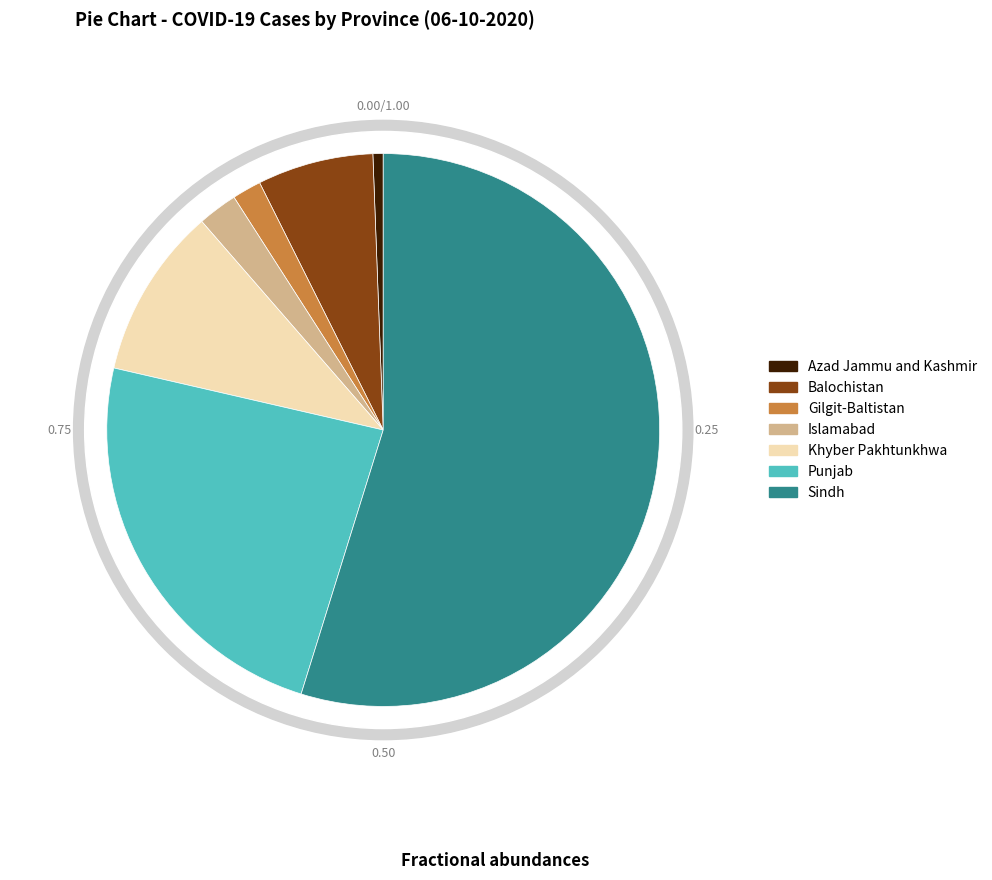

What is the ratio of the value at Balochistan to the value at Khyber Pakhtunkhwa?

0.7